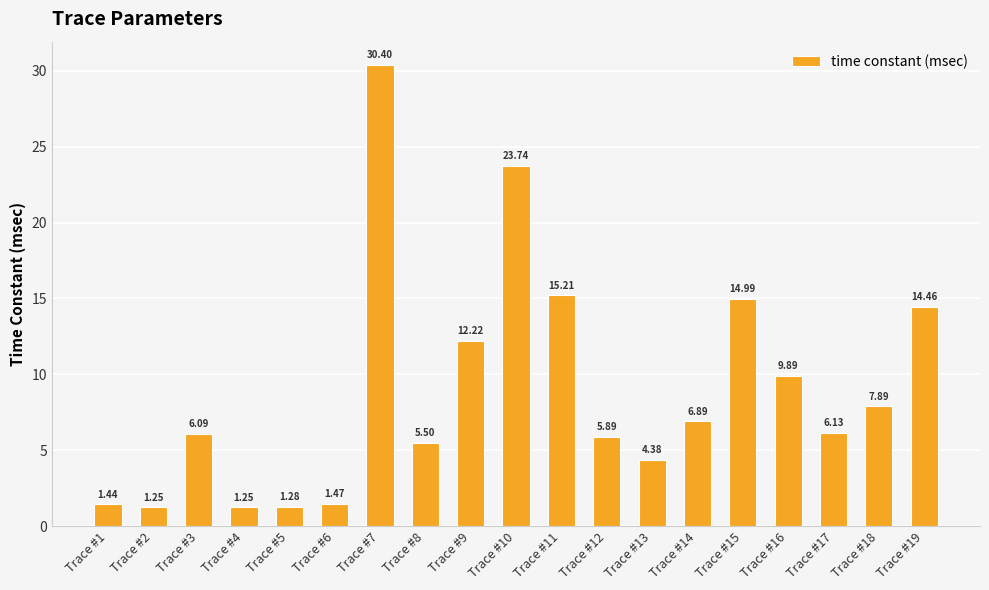

What is the difference between the values at Trace #10 and Trace #11?

8.5